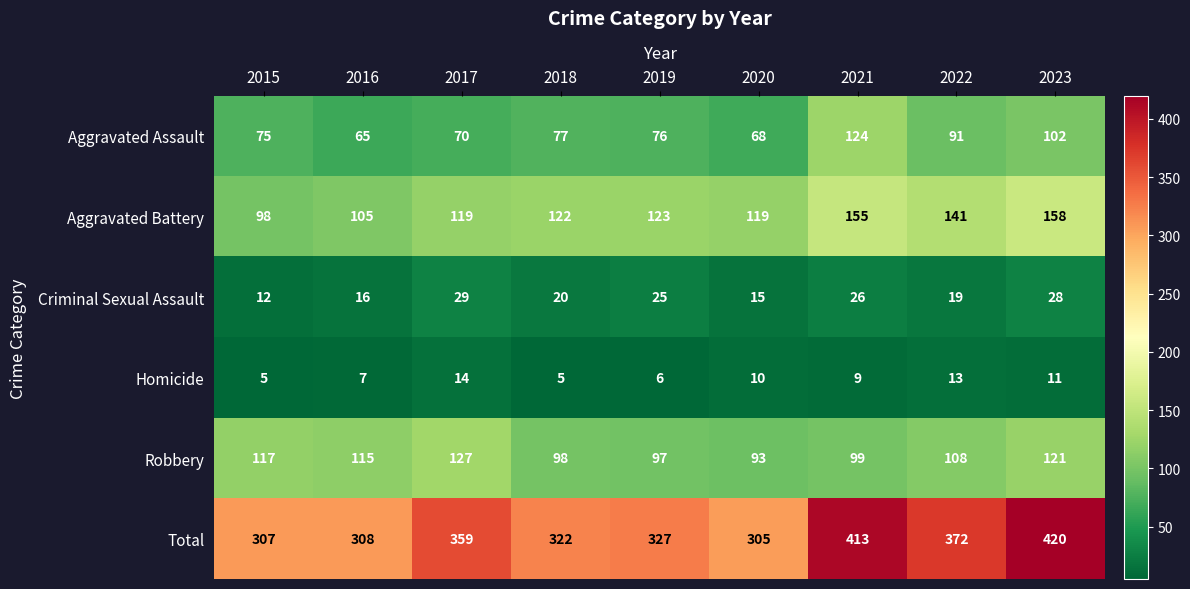

At 2021, list the series in order from largest to smallest.

Total, Aggravated Battery, Aggravated Assault, Robbery, Criminal Sexual Assault, Homicide